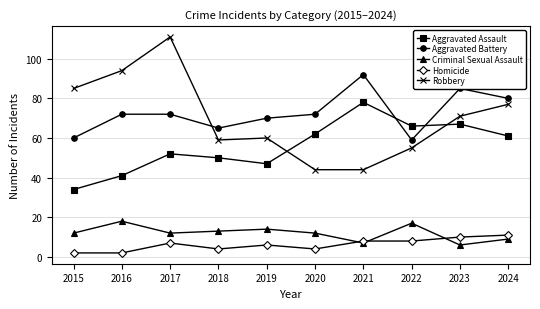

Is it true that Robbery equals 111 at 2017?

True